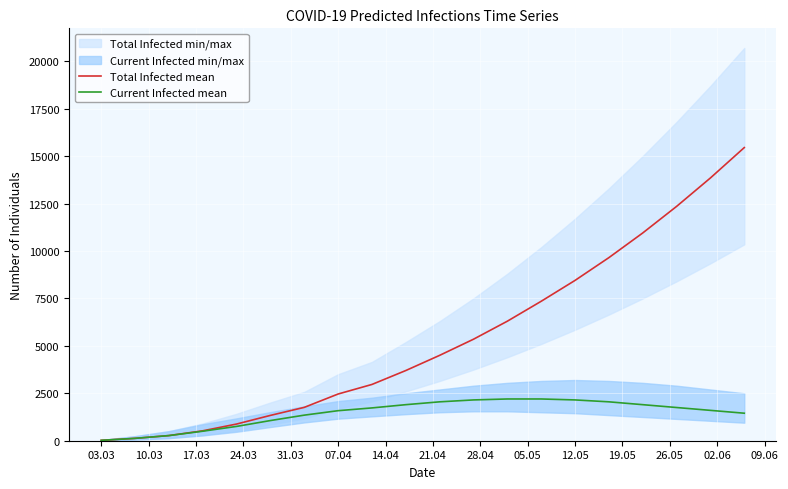

How many values in the Total Infected mean series exceed 4500?

9